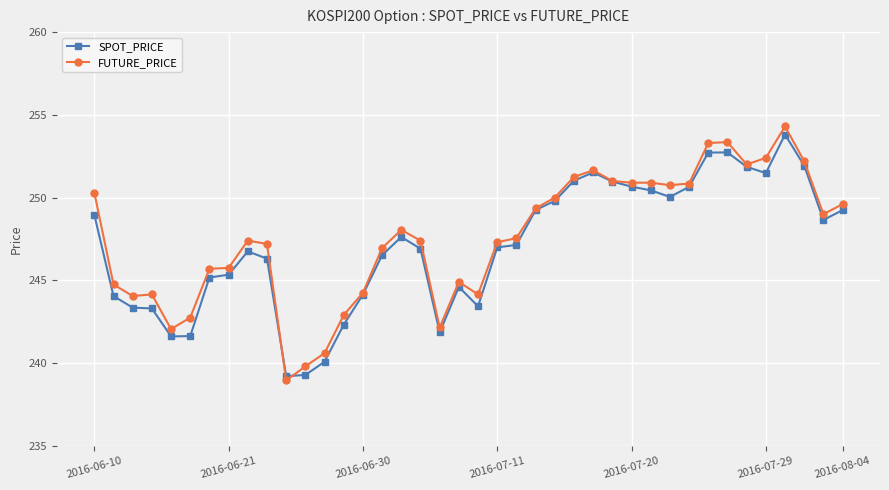

True or false: SPOT_PRICE has more than 1 interior local peaks.

True